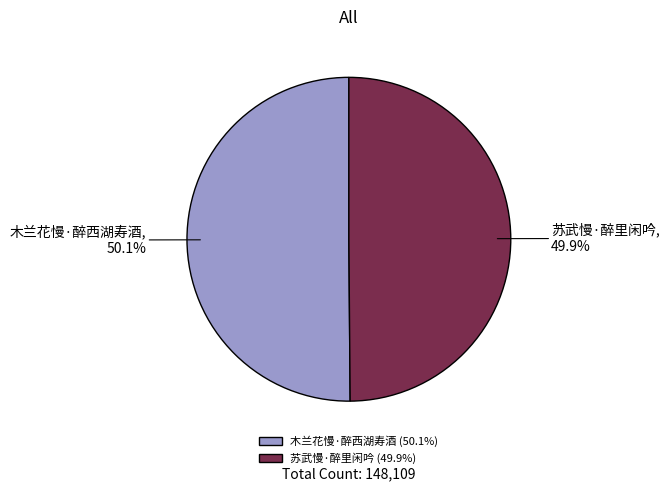

Is there any slice that represents more than half of the pie?

Yes